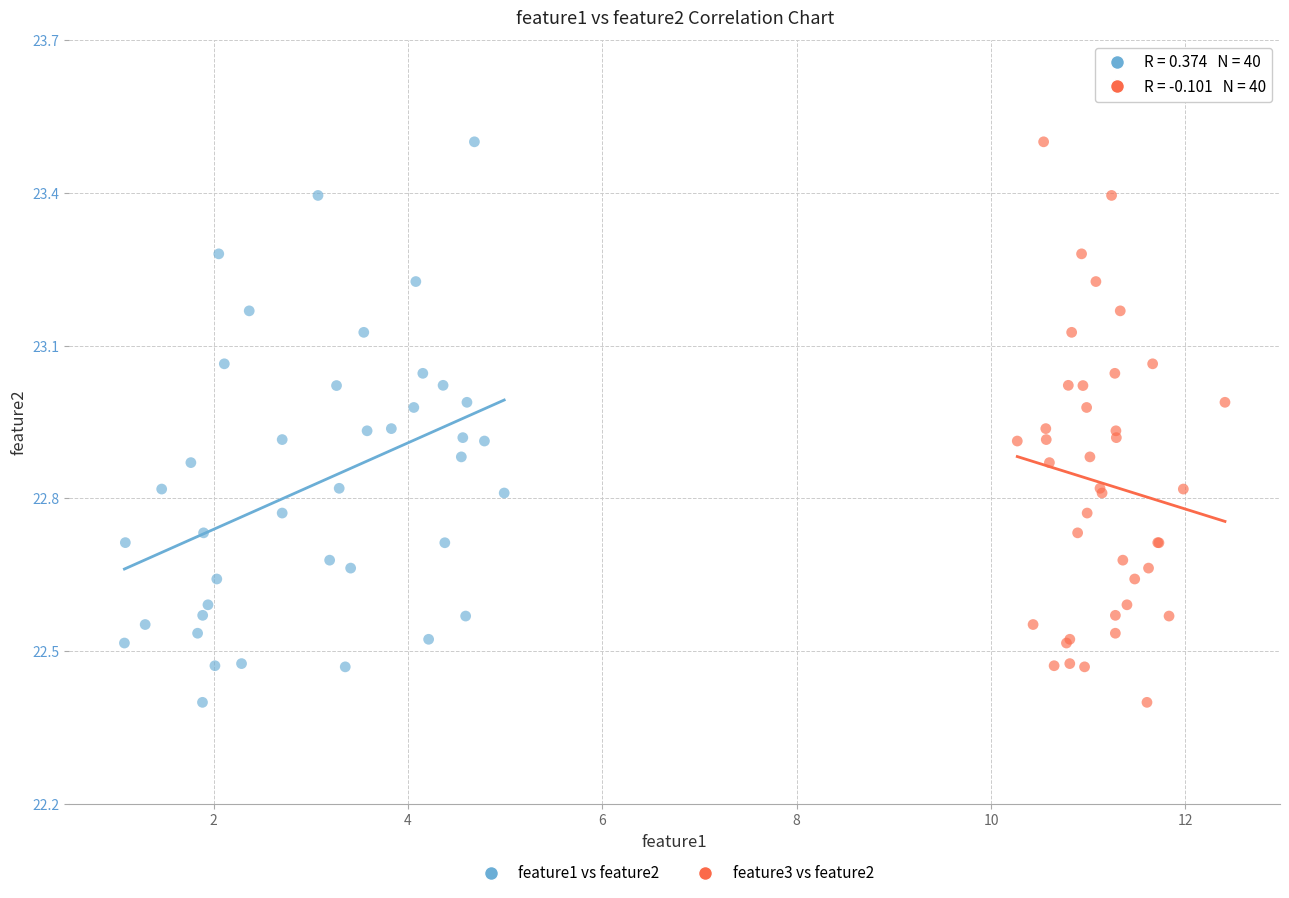

What are all the series names shown in the legend?

feature1 vs feature2, feature3 vs feature2